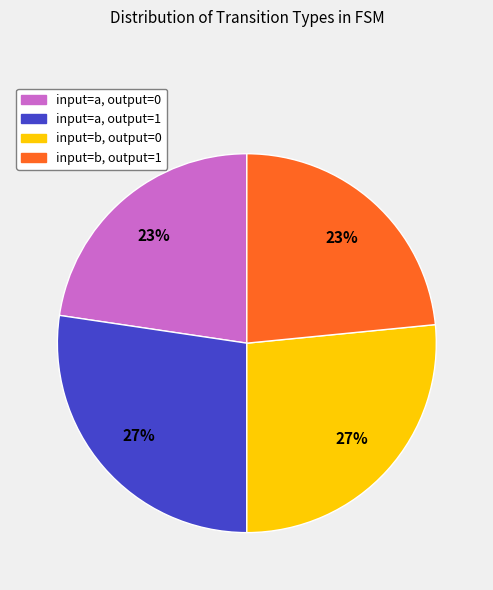

Does any single category account for the majority?

No